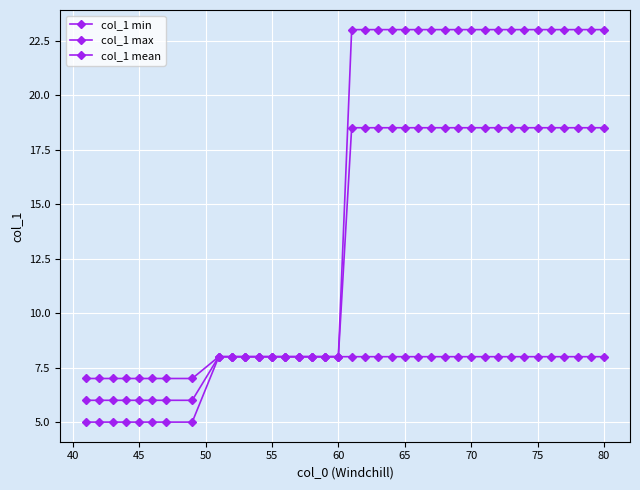

What is the sum of all col_1 min values?

280.0